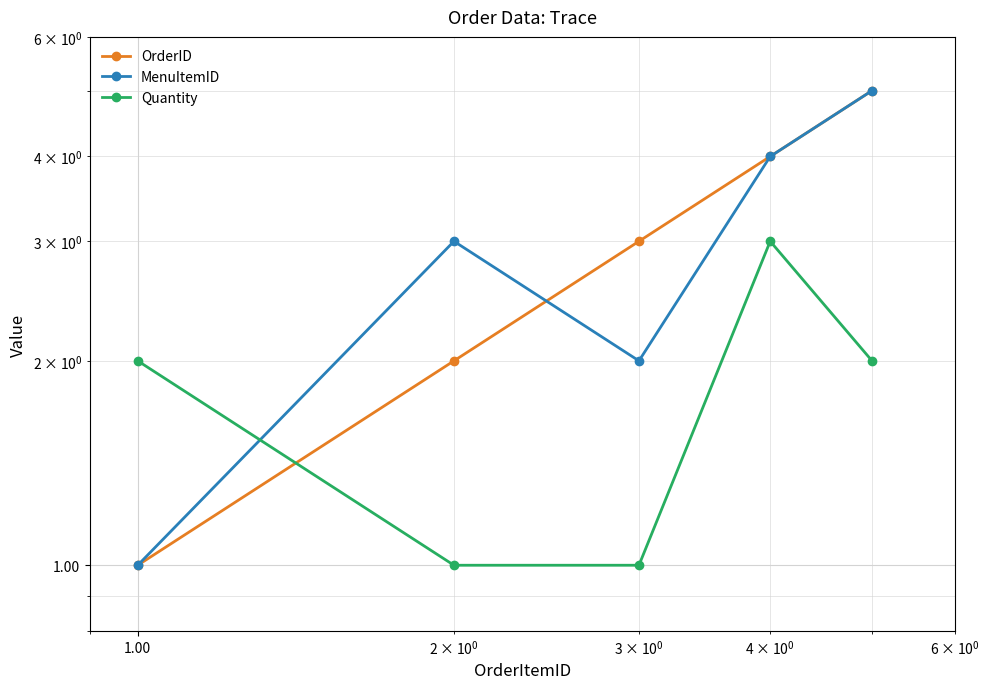

Count the number of categories in the chart.

5